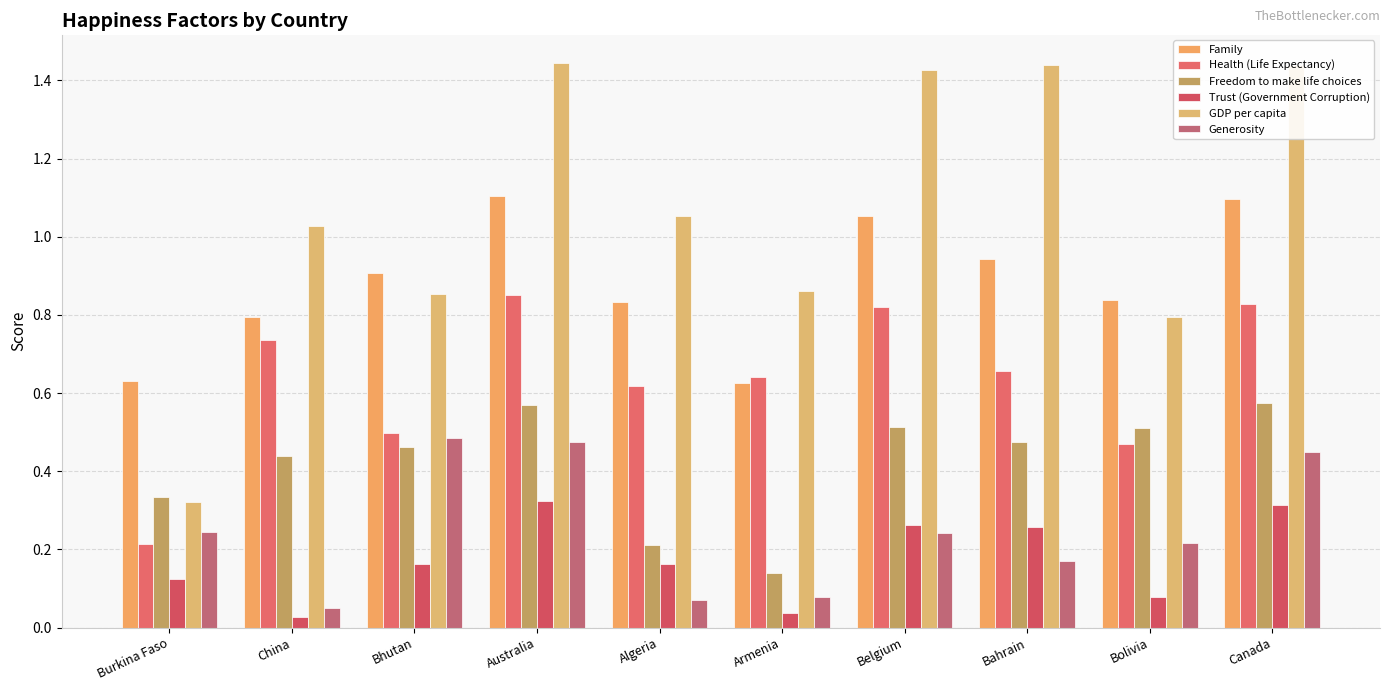

List the labels in order of Generosity value, smallest first.

China, Algeria, Armenia, Bahrain, Bolivia, Belgium, Burkina Faso, Canada, Australia, Bhutan